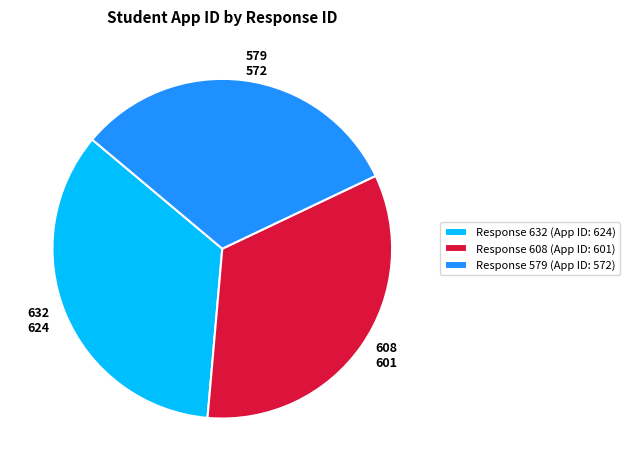

Combined, do Response 579 (App ID: 572) and Response 632 (App ID: 624) account for over 50%?

Yes